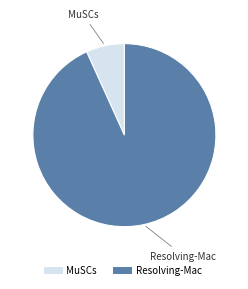

How many segments does this pie chart have?

2